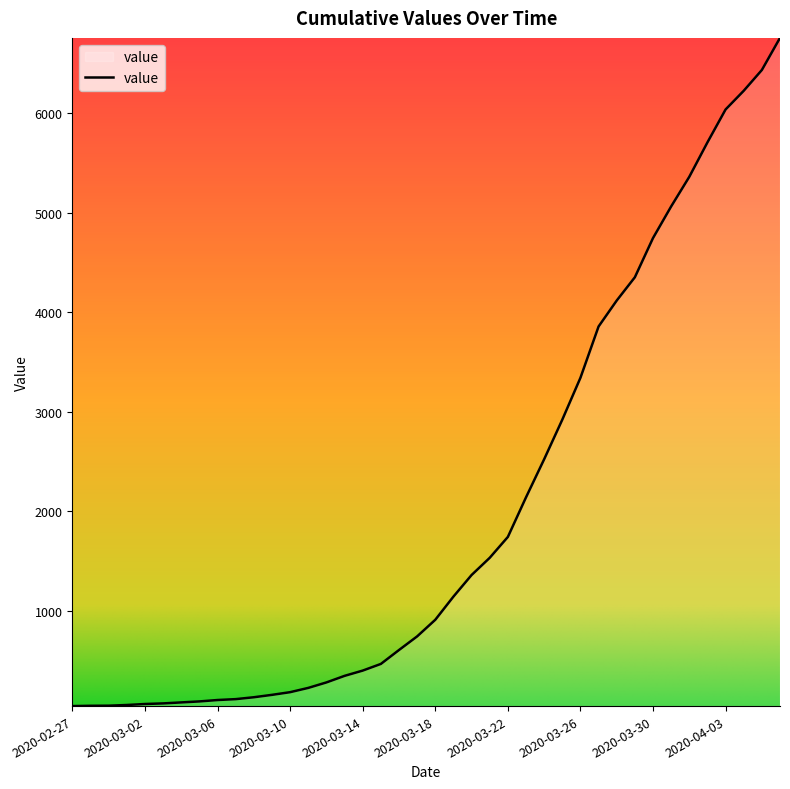

What is the greatest value displayed?

6760